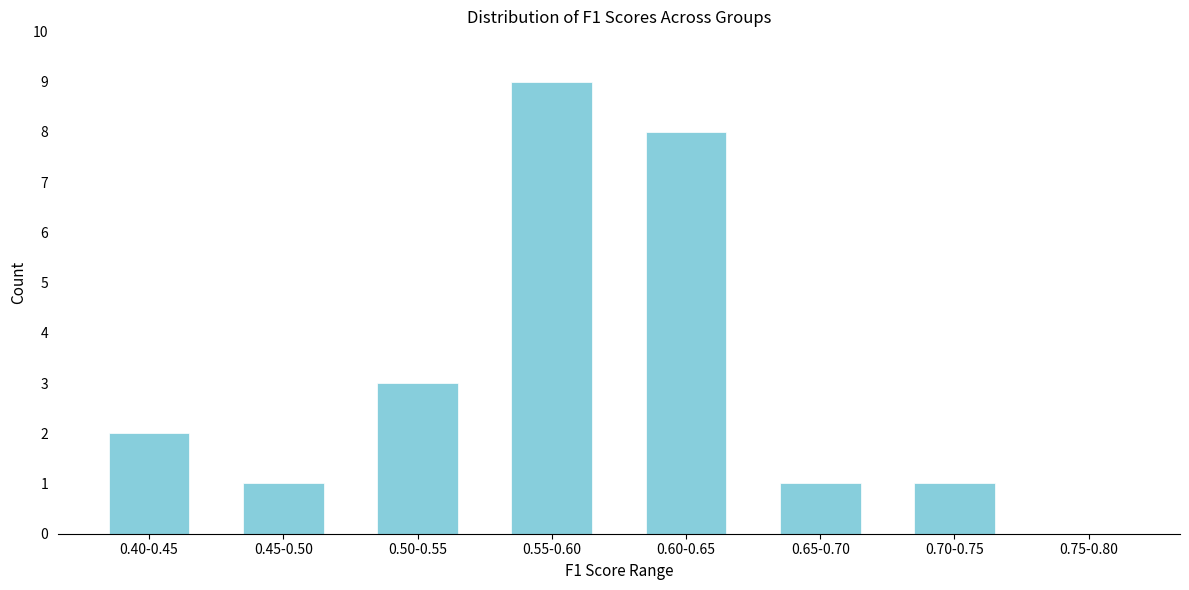

Reading right to left, list all the values displayed in this chart.

0.75-0.80=0	0.70-0.75=1	0.65-0.70=1	0.60-0.65=8	0.55-0.60=9	0.50-0.55=3	0.45-0.50=1	0.40-0.45=2